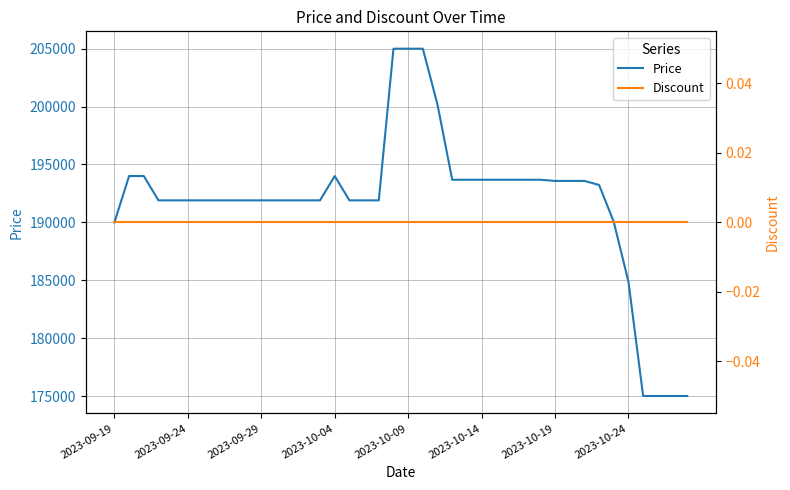

What is the minimum value for Price?

175000